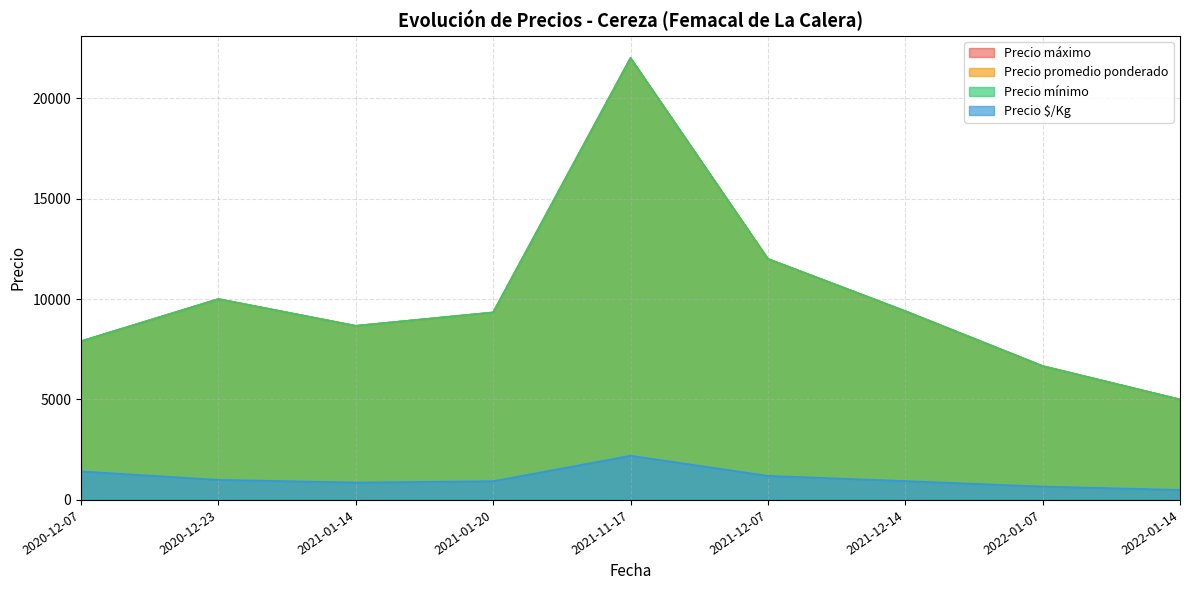

What is the difference between the second highest and second lowest values in the Precio máximo series?

5000